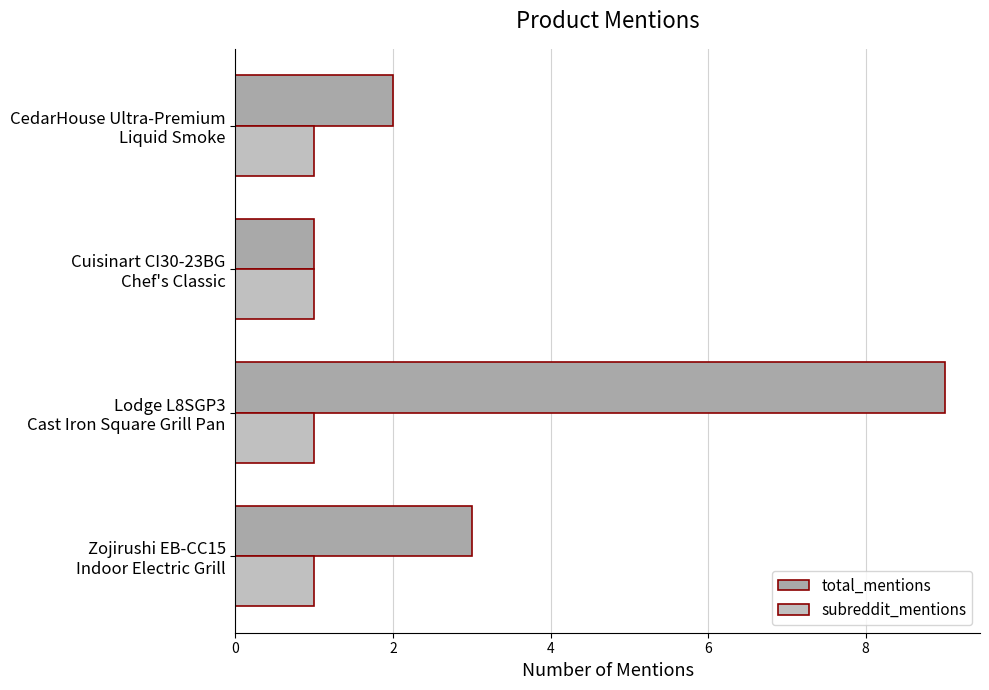

What is the sum of all subreddit_mentions values?

4